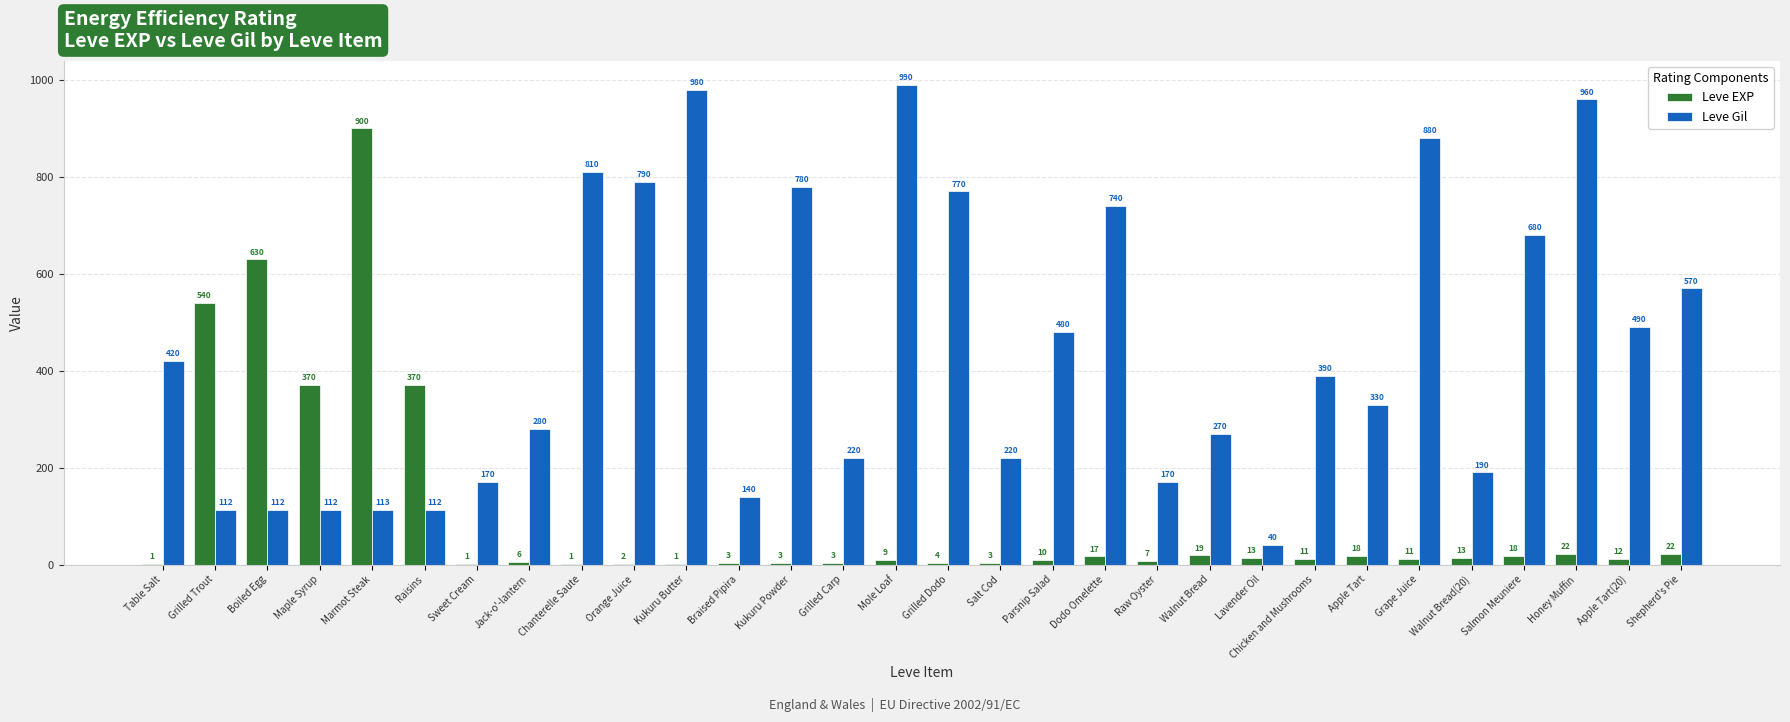

How many series are shown in this chart?

2